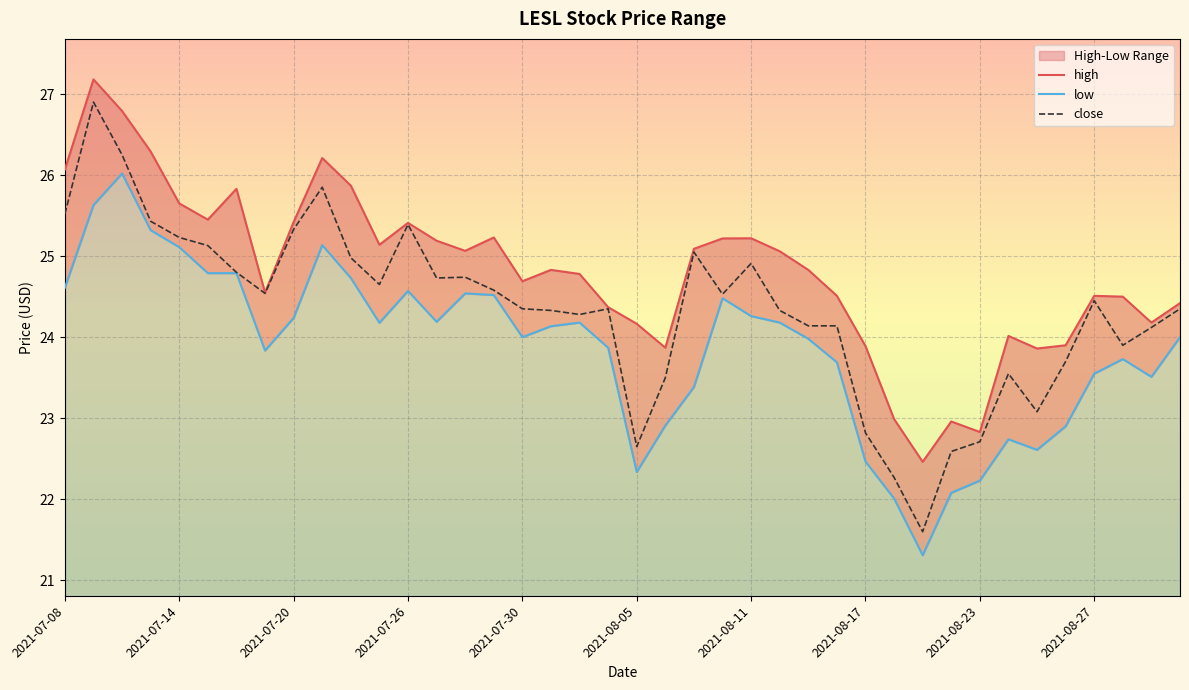

What is the value of the low point at the 23rd from the left?

23.4